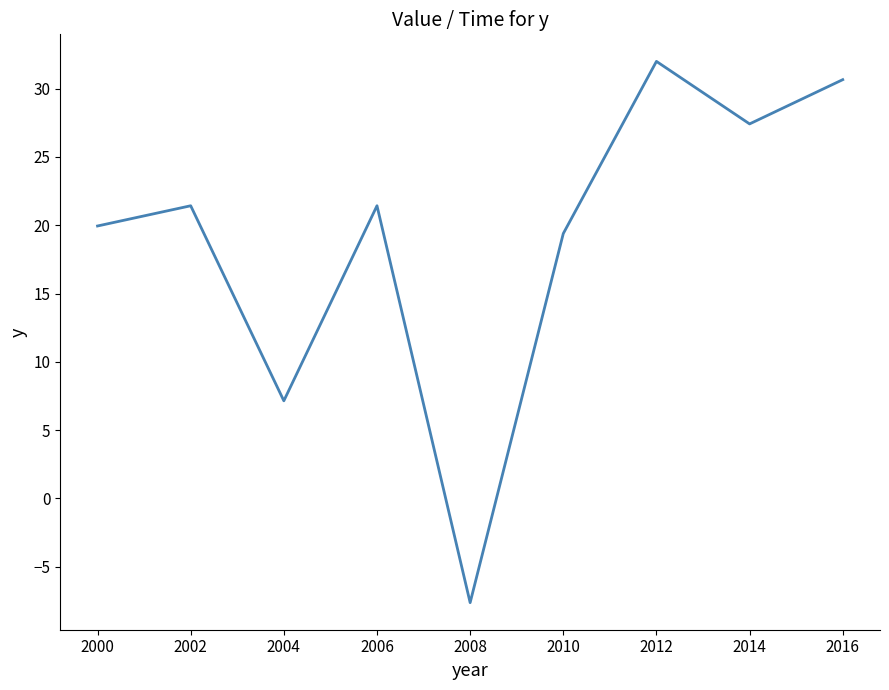

Which has a higher value, 2008 or 2004?

2004